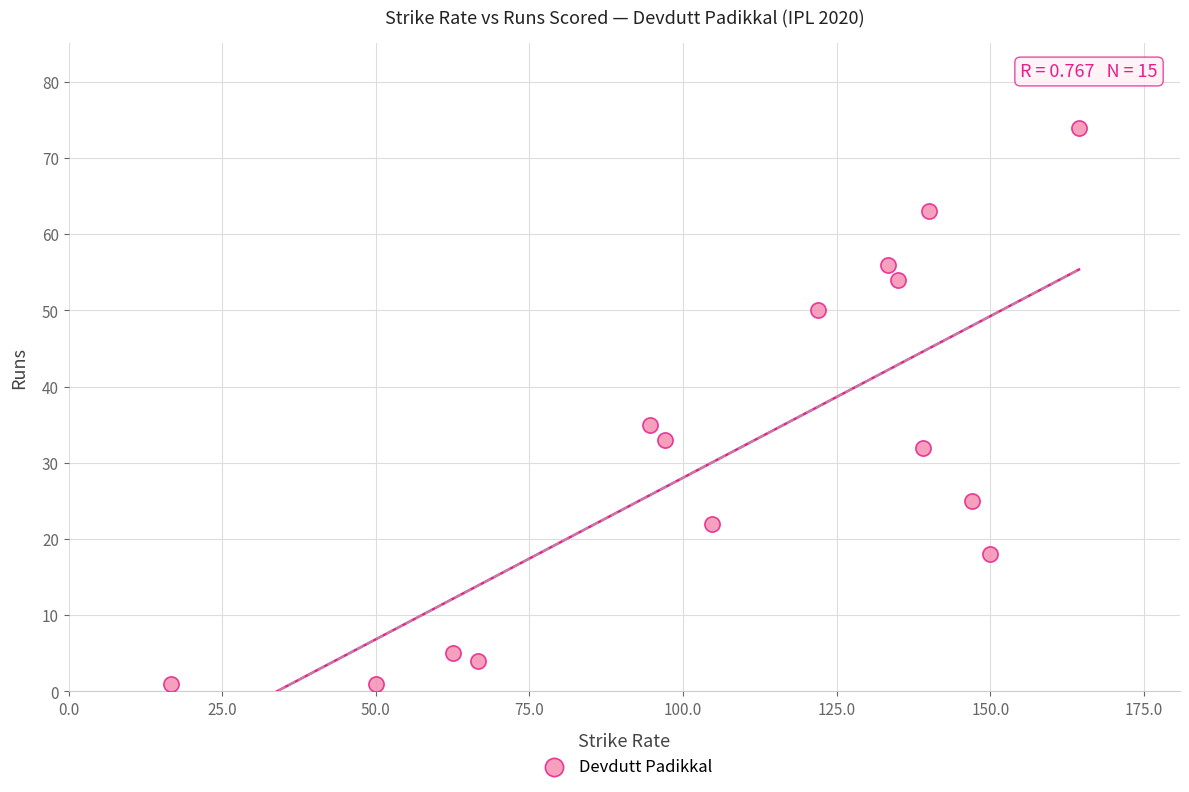

What is the range of Y values (max minus min)?

73